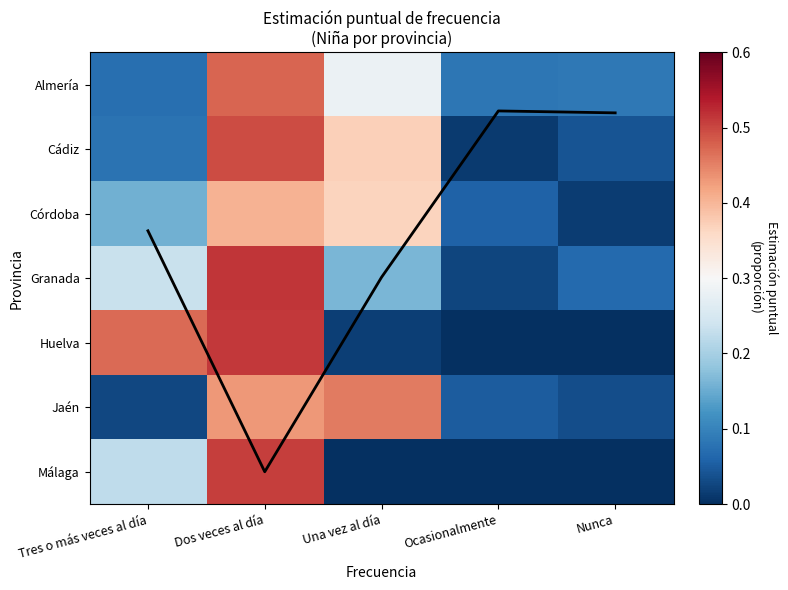

Which series changed the most between Tres o más veces al día and Dos veces al día?

Cádiz